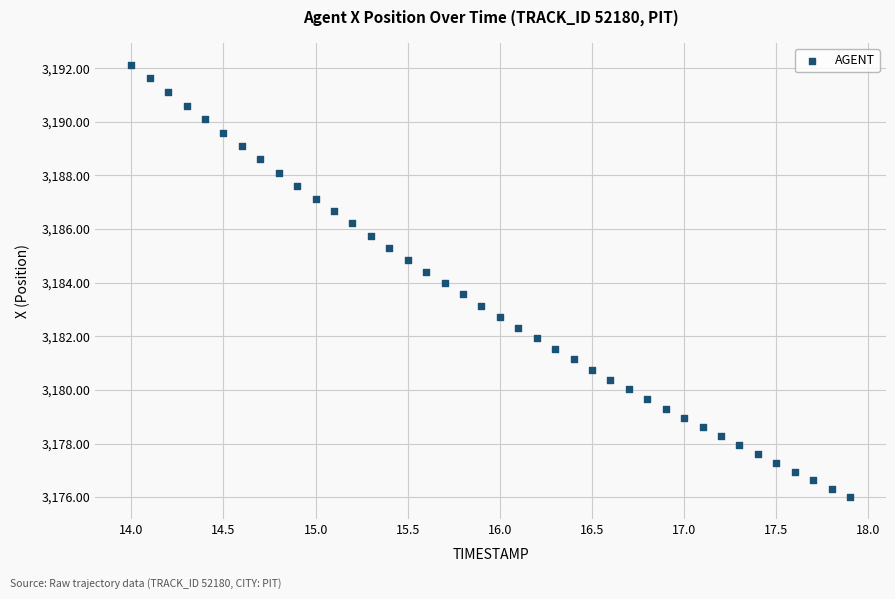

What is the range of Y values (max minus min)?

16.1